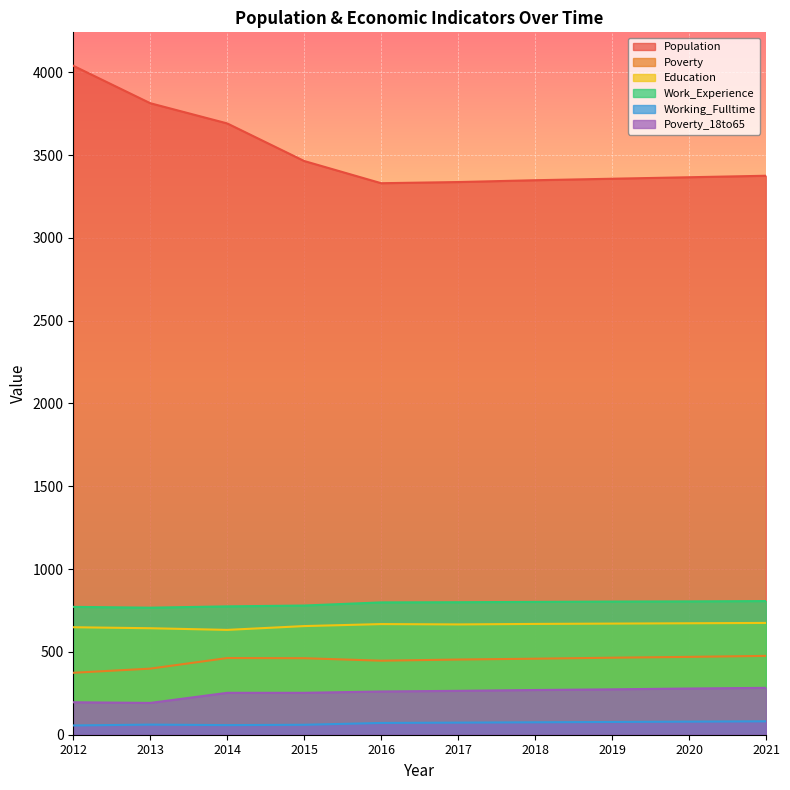

At which category is the sum across all series the highest?

2012